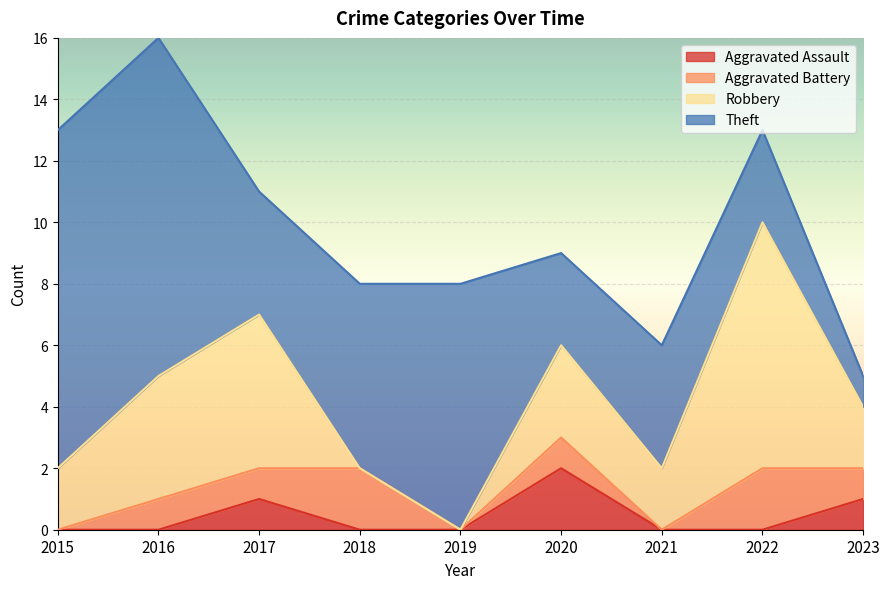

True or false: Theft has a value of 6 at 2018.

True